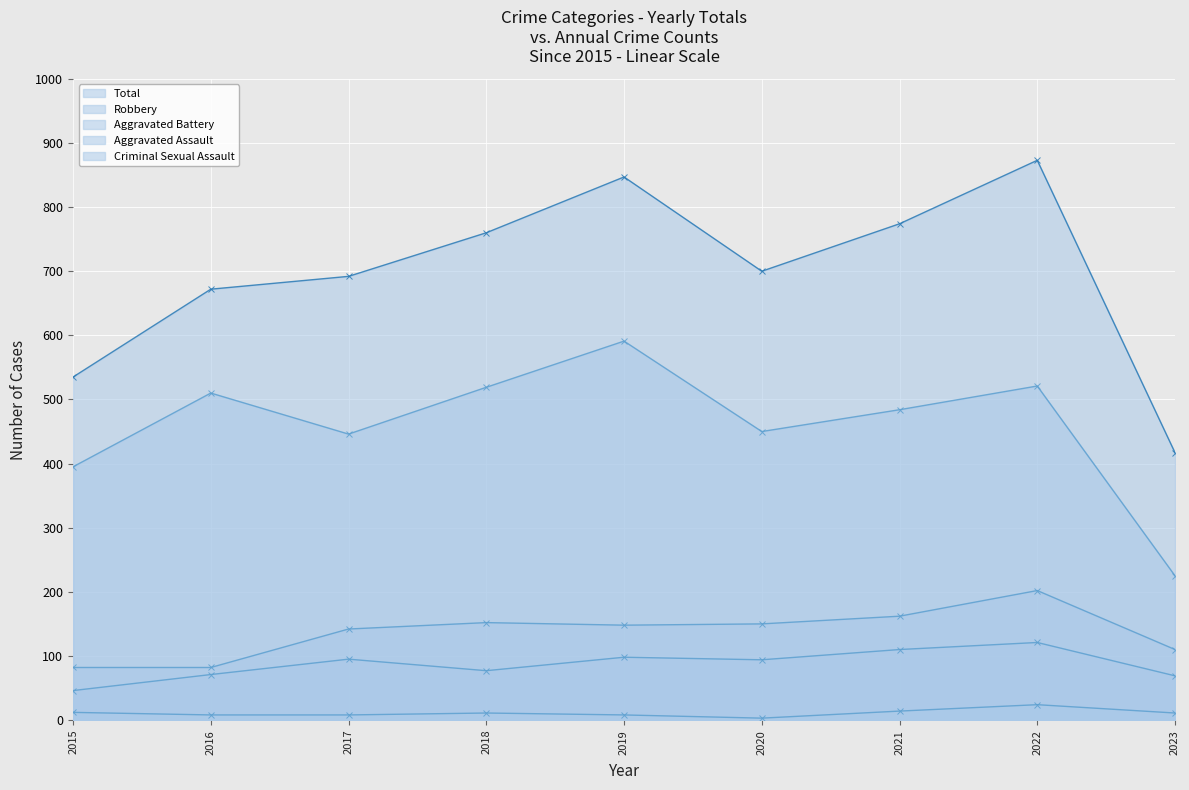

What are all the series names shown in the legend?

Aggravated Assault, Aggravated Battery, Criminal Sexual Assault, Robbery, Total